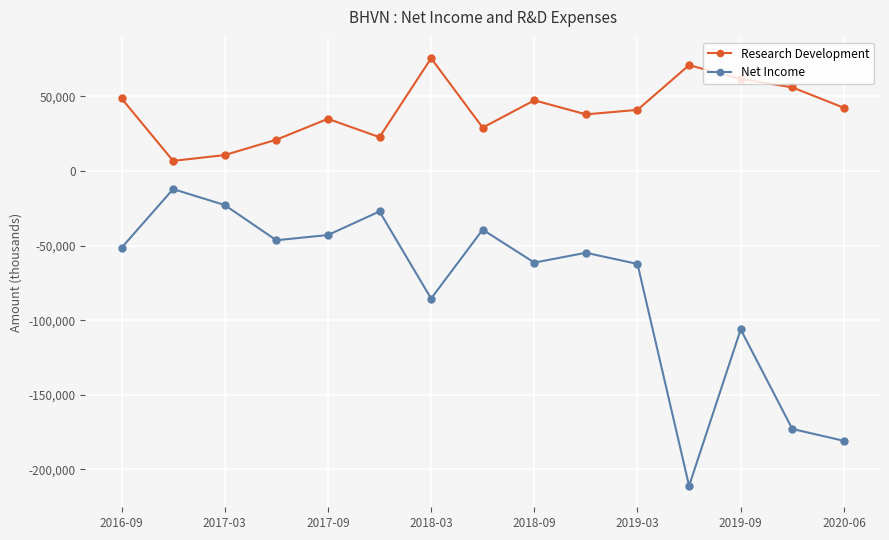

Which series has the largest range (max minus min)?

Net Income